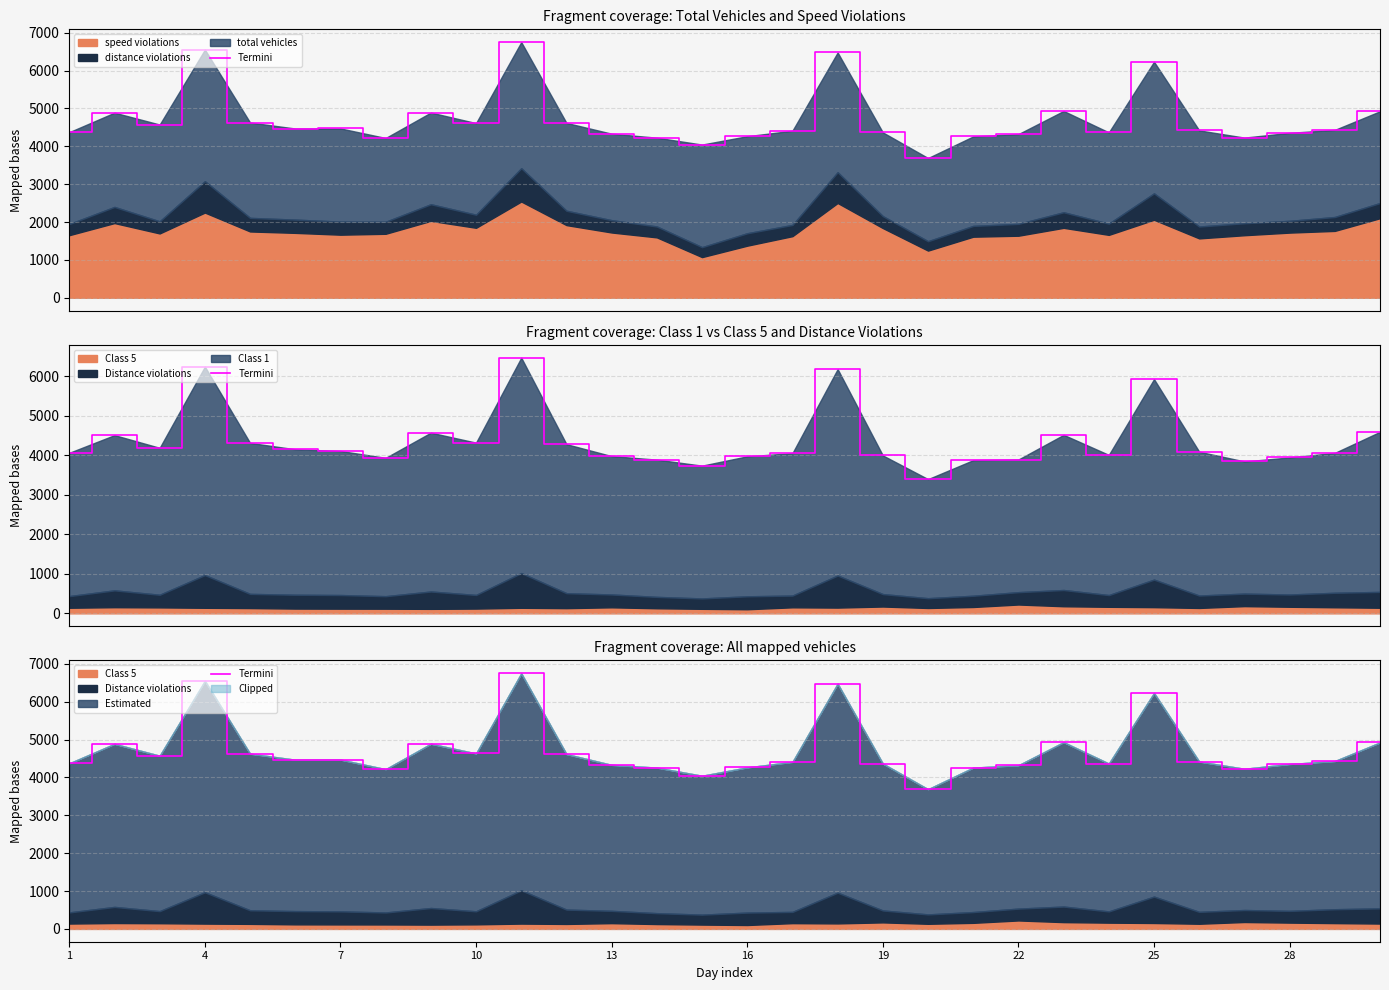

At which label does the data first exceed 4433?

4